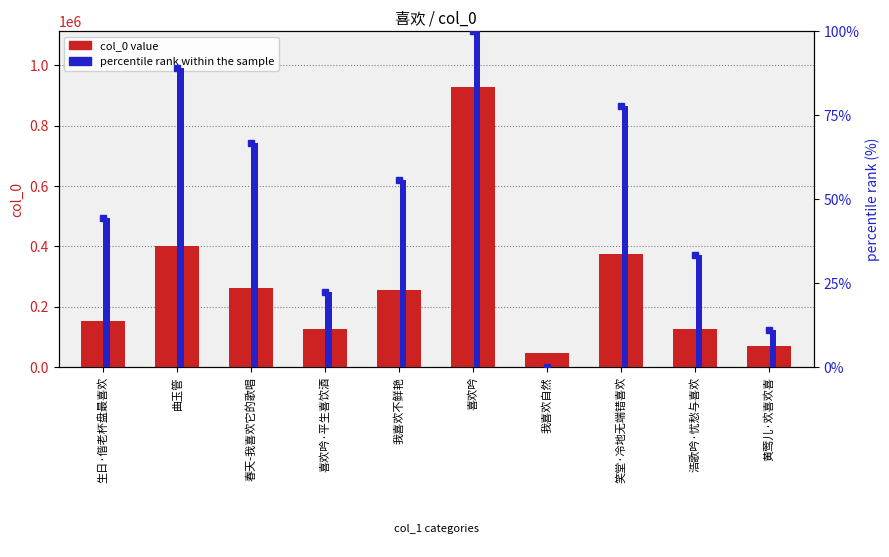

How many groups of bars are there?

10